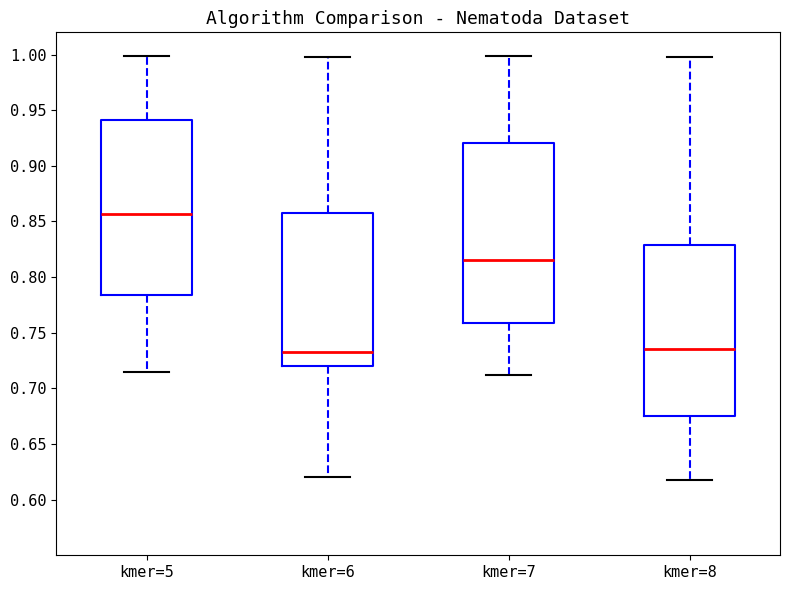

Where does the upper whisker of the box for kmer=7 end on the y-axis? The values are not printed on the chart, so give them approximately, as read against the axis.

1.000